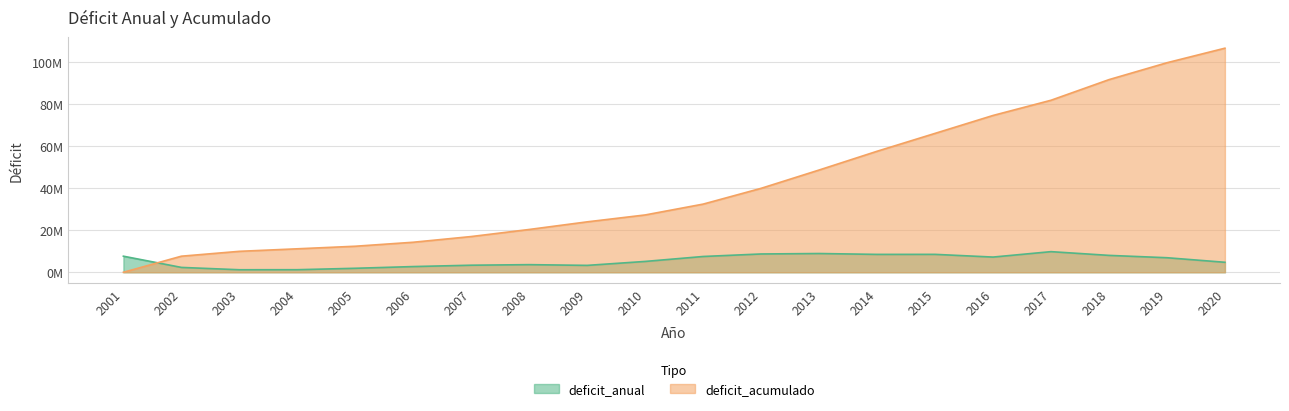

Reading left to right, extract all data points from this chart.

deficit_anual: 2001=7636197.3	2002=2310298.6	2003=1199750.9	2004=1220014.6	2005=1896699.5	2006=2710531.8	2007=3356632.1	2008=3620487.2	2009=3275486.3	2010=5149191.2	2011=7497462.1	2012=8692648.6	2013=8906672.3	2014=8494488.6	2015=8508317.8	2016=7222017.5	2017=9795861.6	2018=8023601.4	2019=6910012.8	2020=4744519.8
deficit_acumulado: 2001=0.0	2002=7636197.3	2003=9946495.9	2004=11146246.8	2005=12366261.4	2006=14262960.9	2007=16973492.7	2008=20330124.8	2009=23950612.0	2010=27226098.4	2011=32375289.6	2012=39872751.7	2013=48565400.3	2014=57472072.5	2015=65966561.2	2016=74474879.0	2017=81696896.5	2018=91492758.0	2019=99516359.4	2020=106426372.2